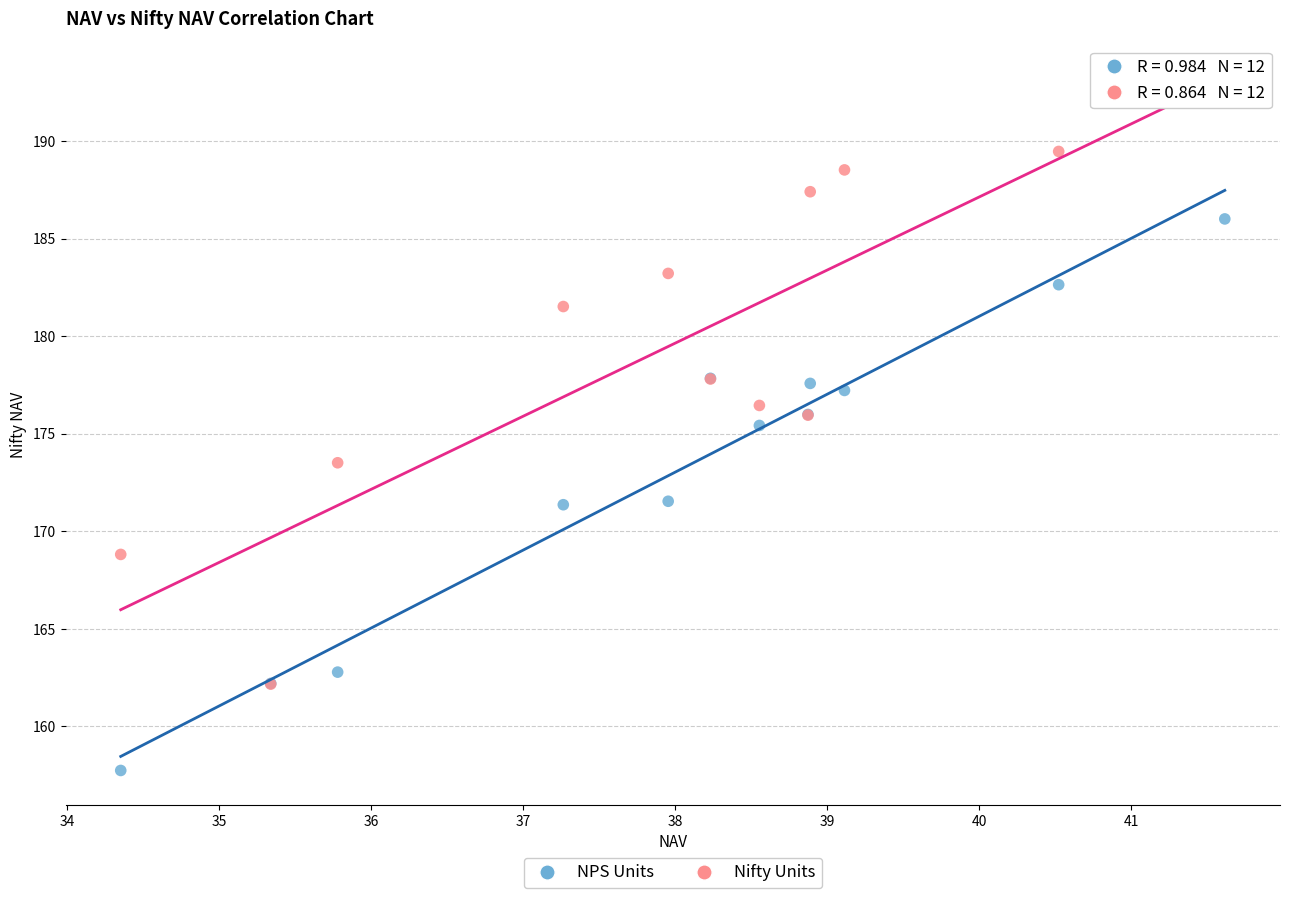

Across all series, what Y value is closest to 175?

175.4